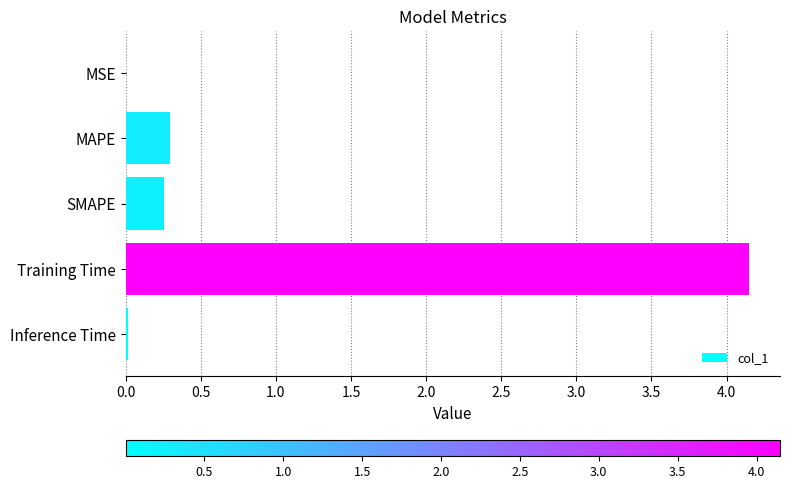

What is the sum of the values at Training Time and SMAPE?

4.4